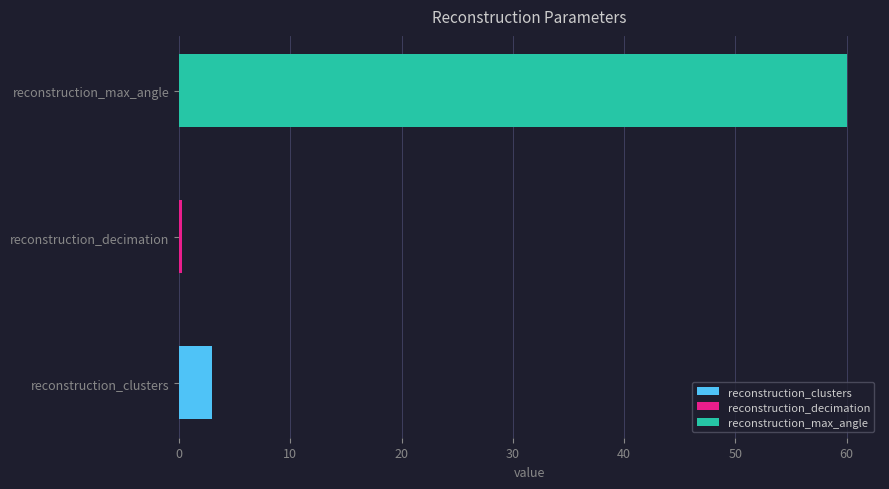

What is the change in value from reconstruction_decimation to reconstruction_max_angle?

+59.7